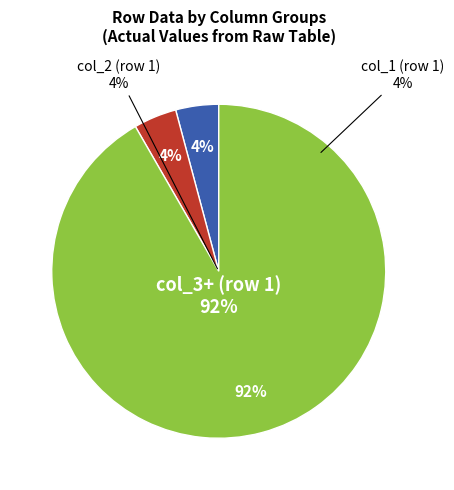

Is there any slice that represents more than half of the pie?

Yes